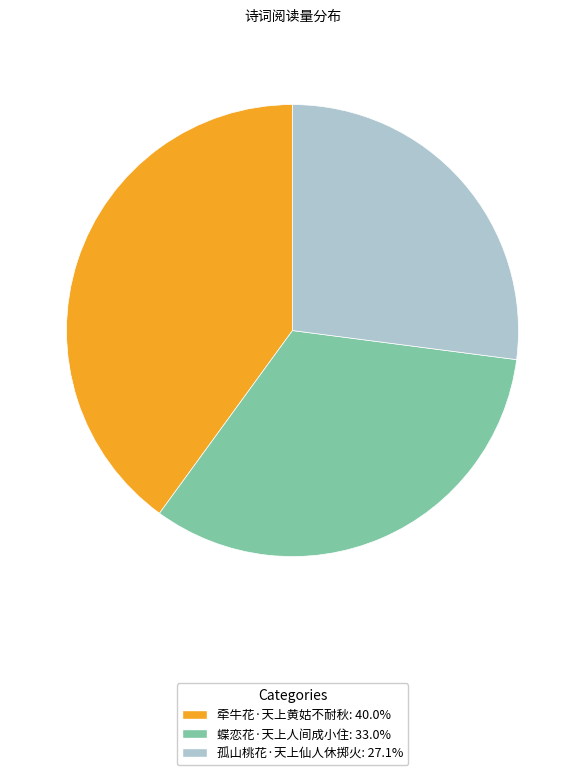

How many segments does this pie chart have?

3